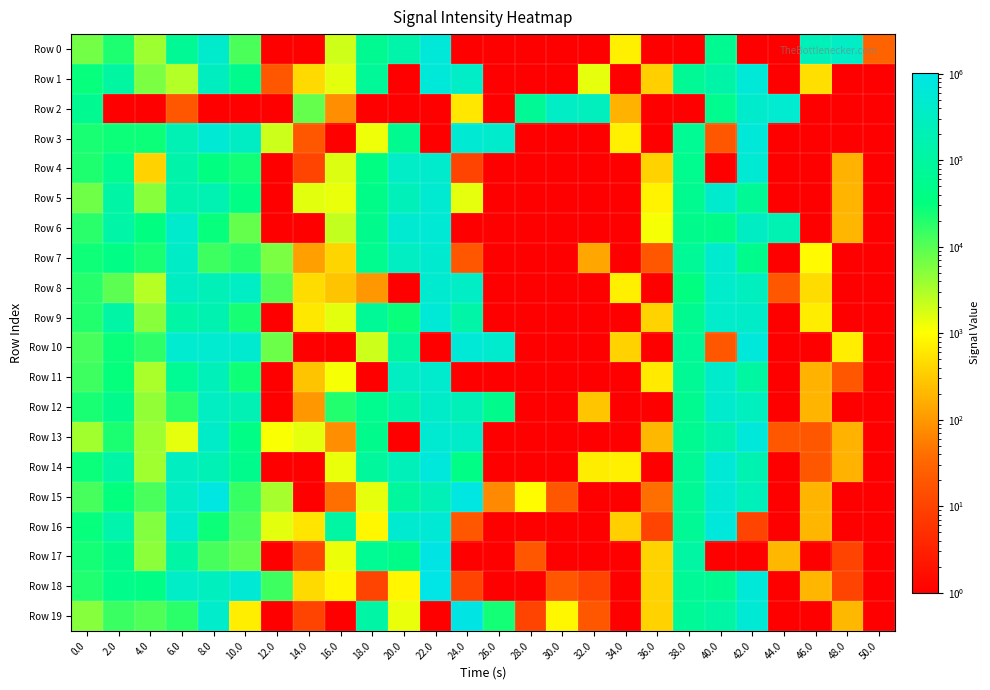

Which has a higher value, 32.0 or 42.0?

32.0